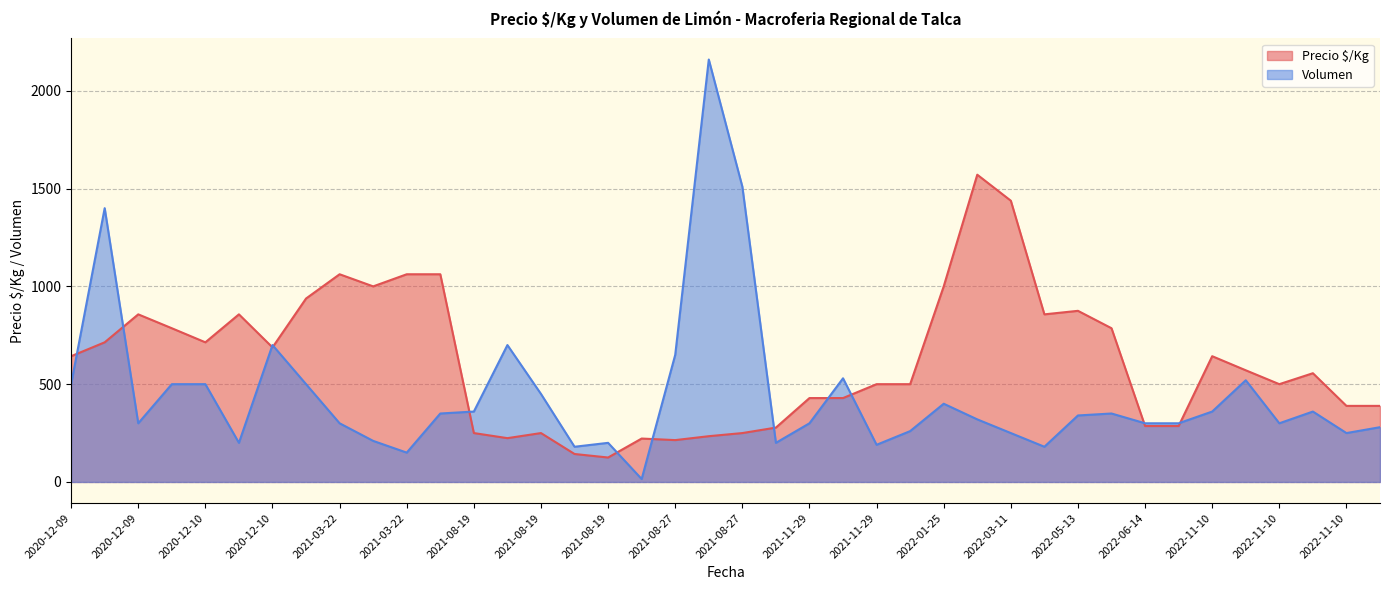

Which series has the largest total across all categories?

Precio $/Kg